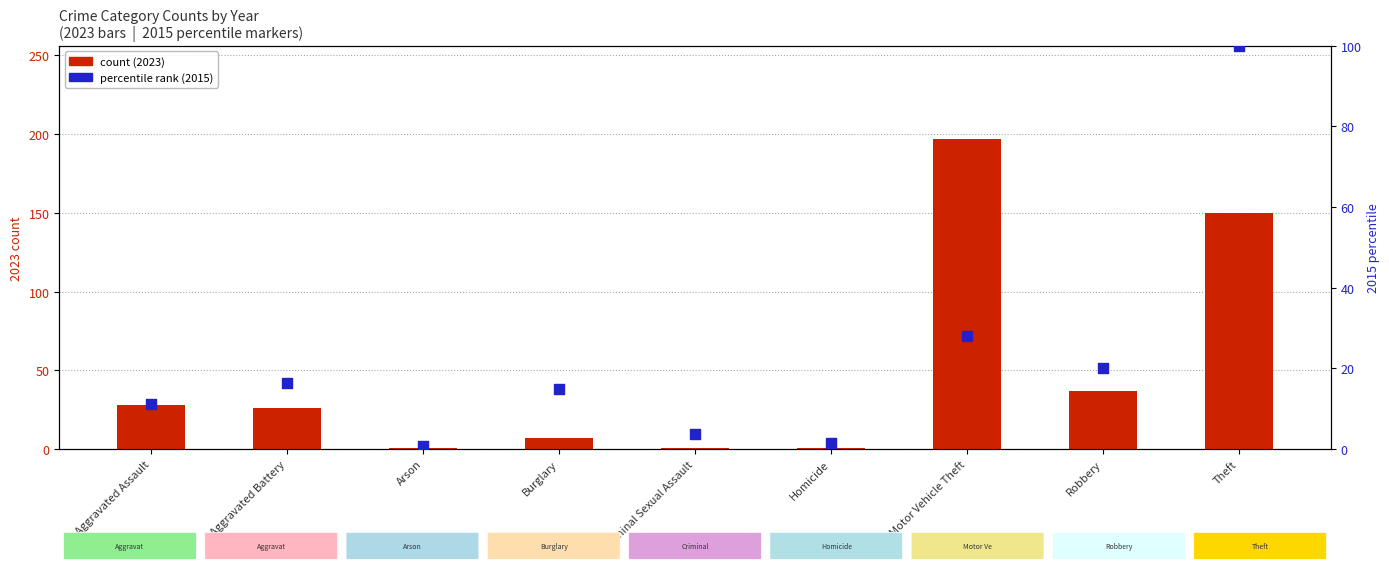

At which category is the sum across all series the highest?

Theft